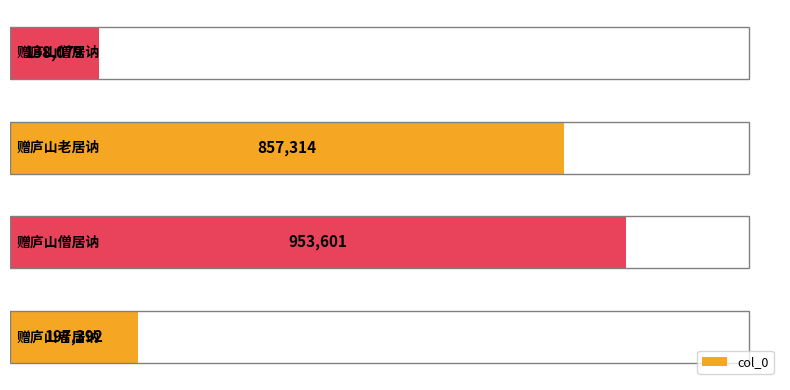

What is the difference between the maximum and minimum values?

815522